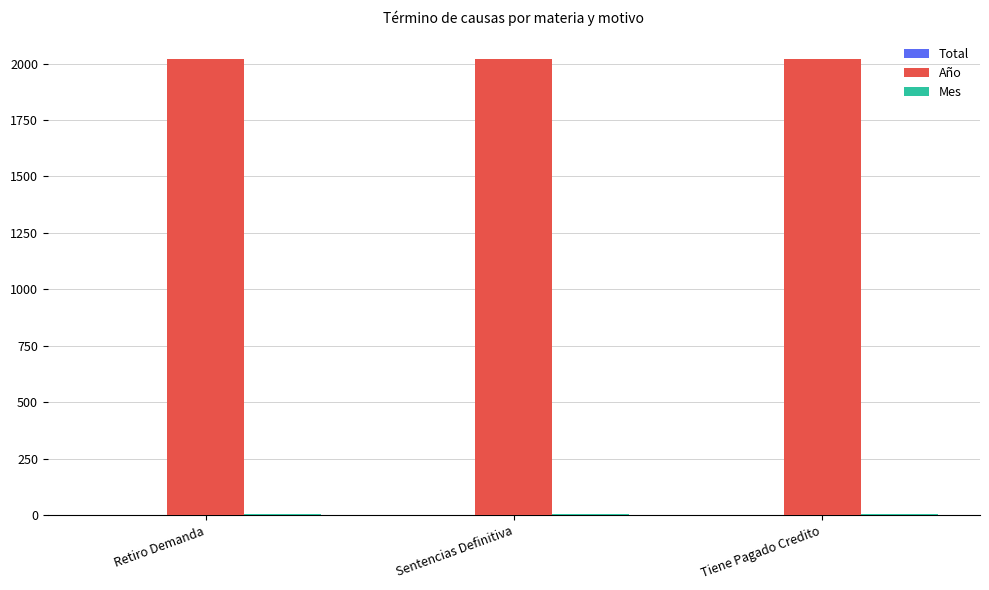

How many data points does each series have?

3